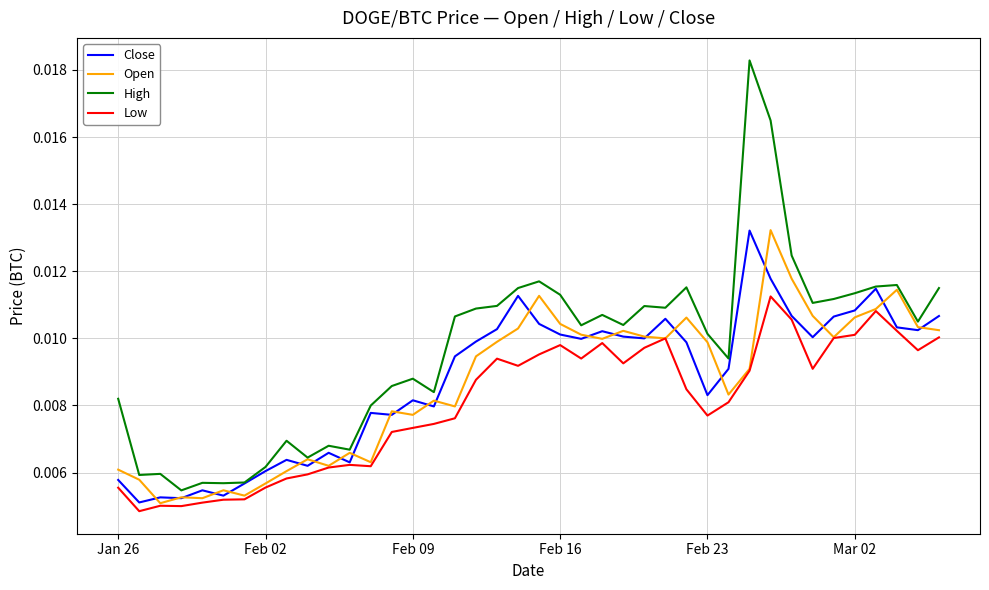

Which series has the largest range (max minus min)?

High